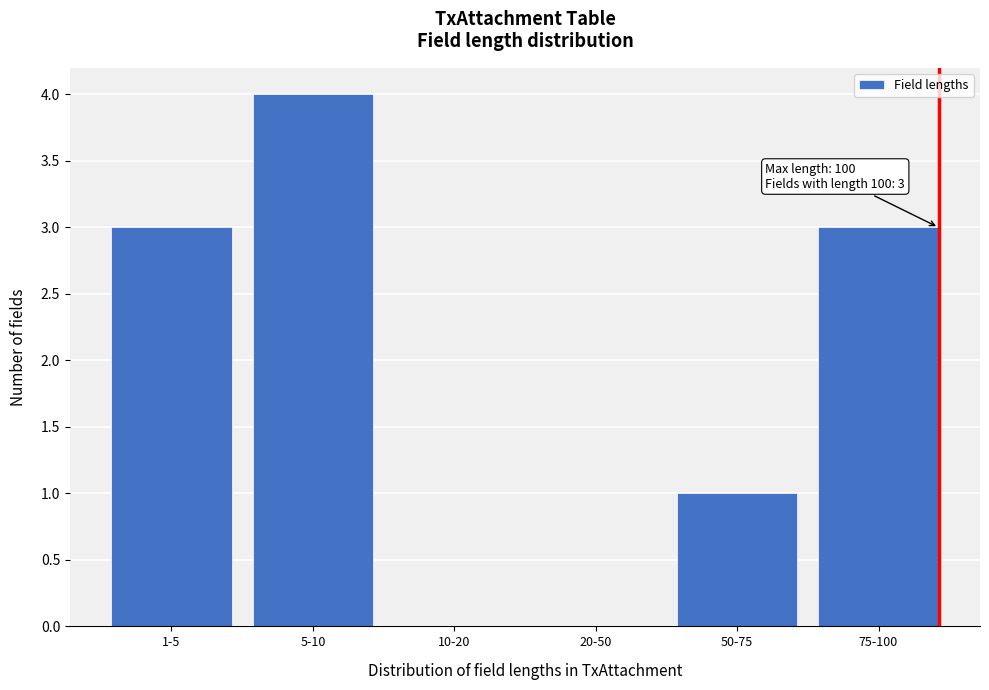

Reading right to left, what are all the values shown in this chart?

75-100=3	50-75=1	20-50=0	10-20=0	5-10=4	1-5=3